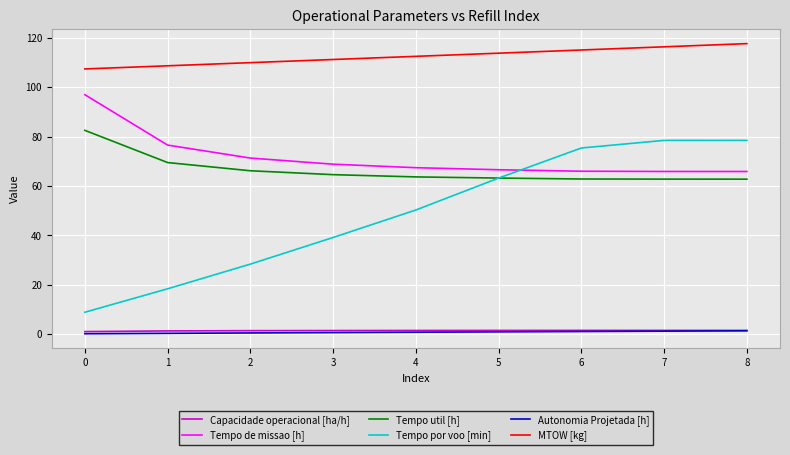

What are all the series names shown in the legend?

Capacidade operacional [ha/h], Tempo de missao [h], Tempo util [h], Tempo por voo [min], Autonomia Projetada [h], MTOW [kg]